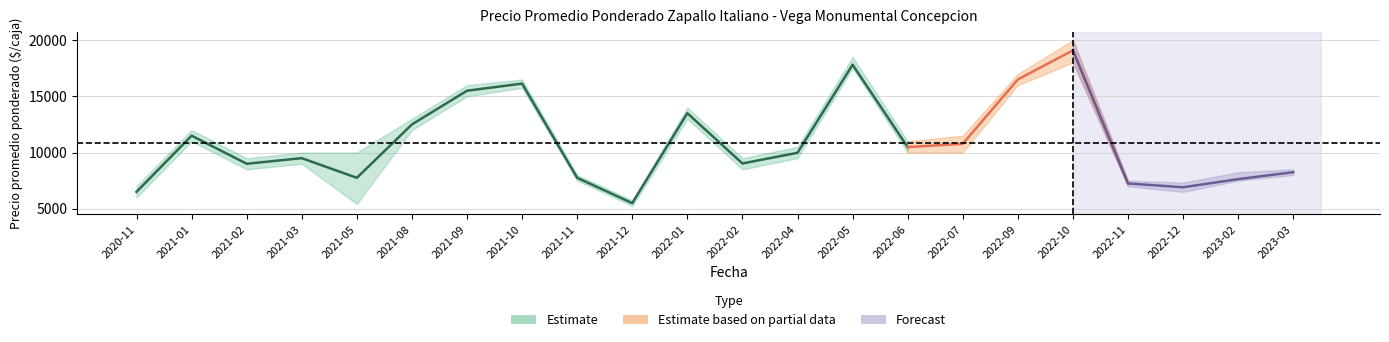

Where does the Precio minimo series first go above 9500?

2021-01